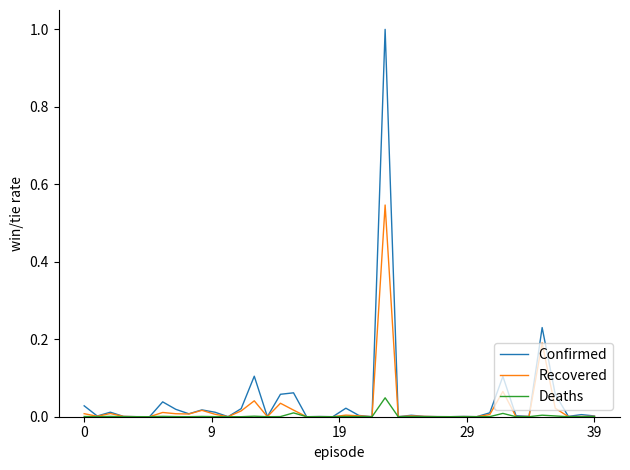

List the series in order of their peak value, lowest first.

Deaths, Recovered, Confirmed